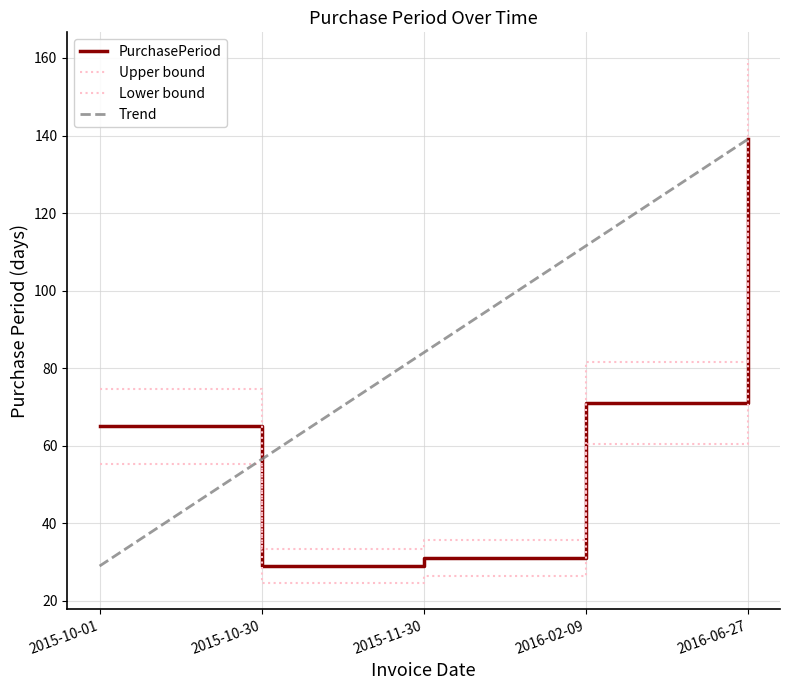

At which category does the chart reach its minimum across all series?

2015-10-30